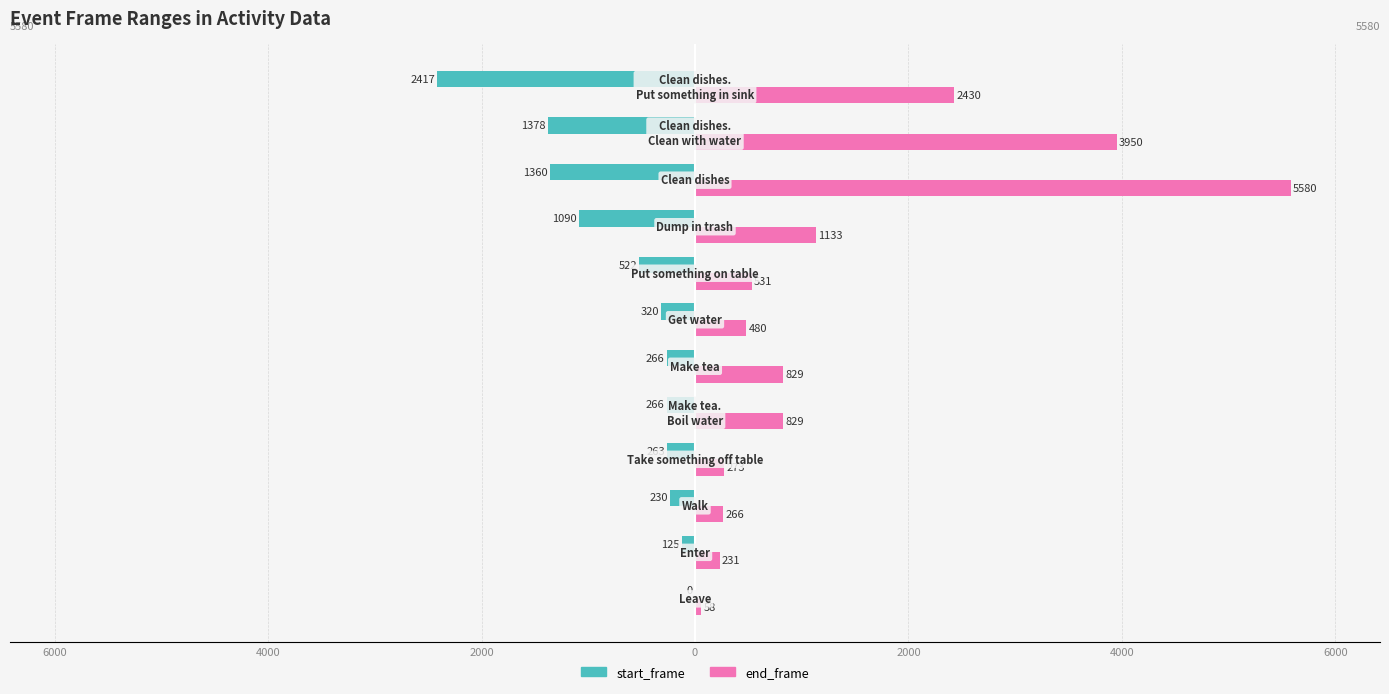

What are all the series names shown in the legend?

start_frame, end_frame